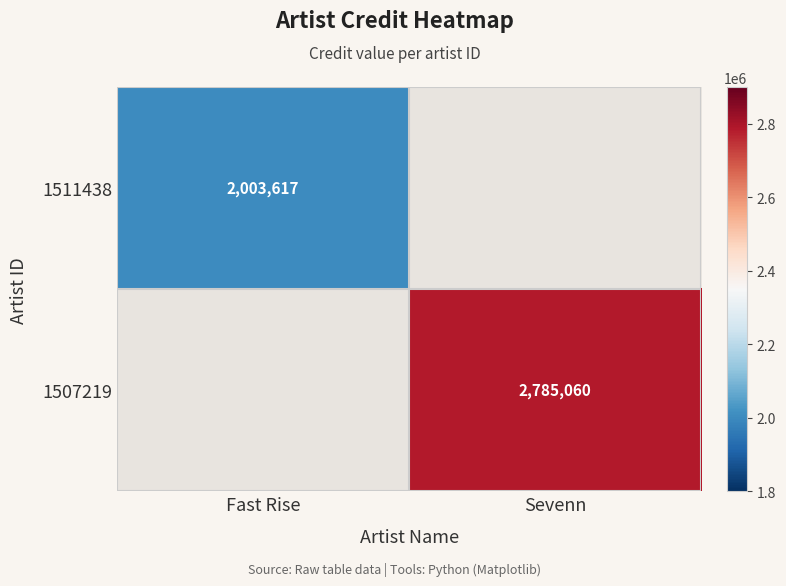

At which category is the sum across all series the highest?

Sevenn